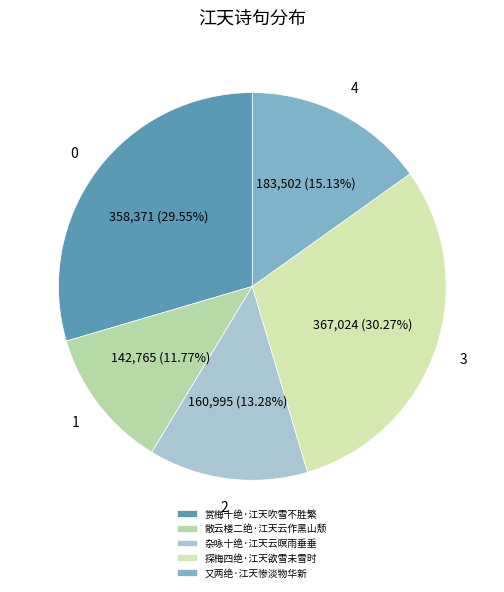

How many segments does this pie chart have?

5